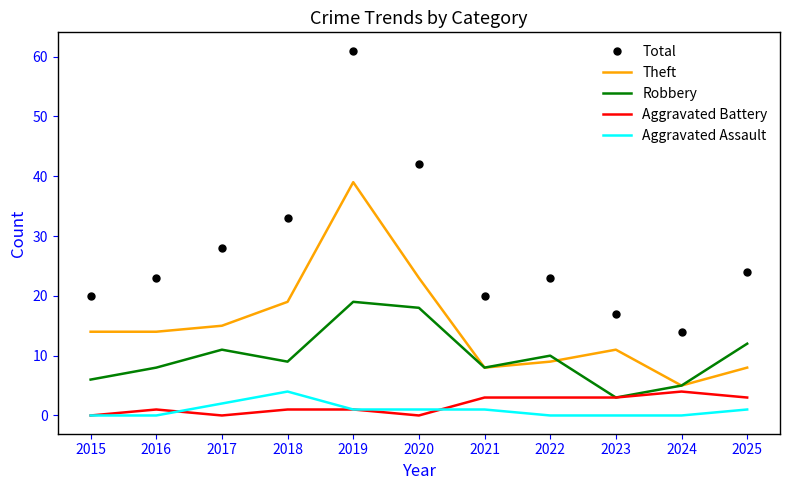

Which series has the widest spread of values?

Total